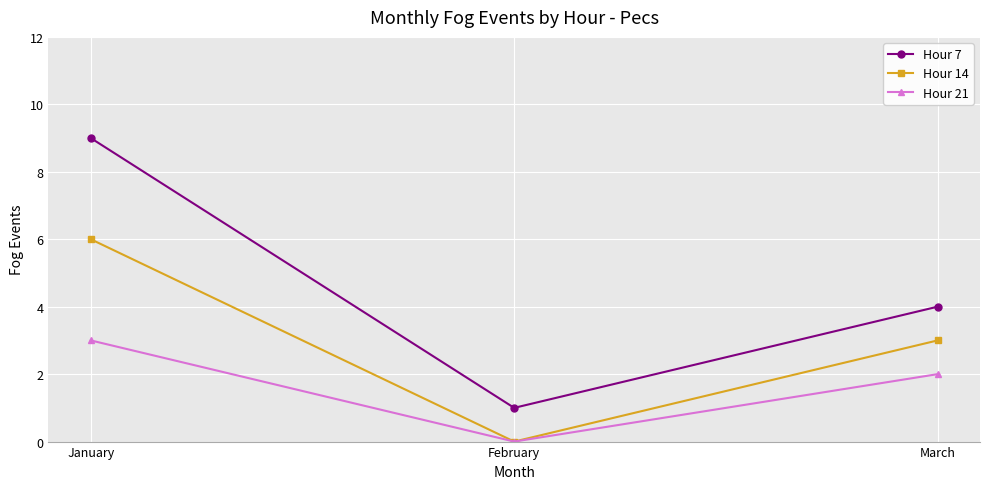

At which category does the chart reach its minimum across all series?

February